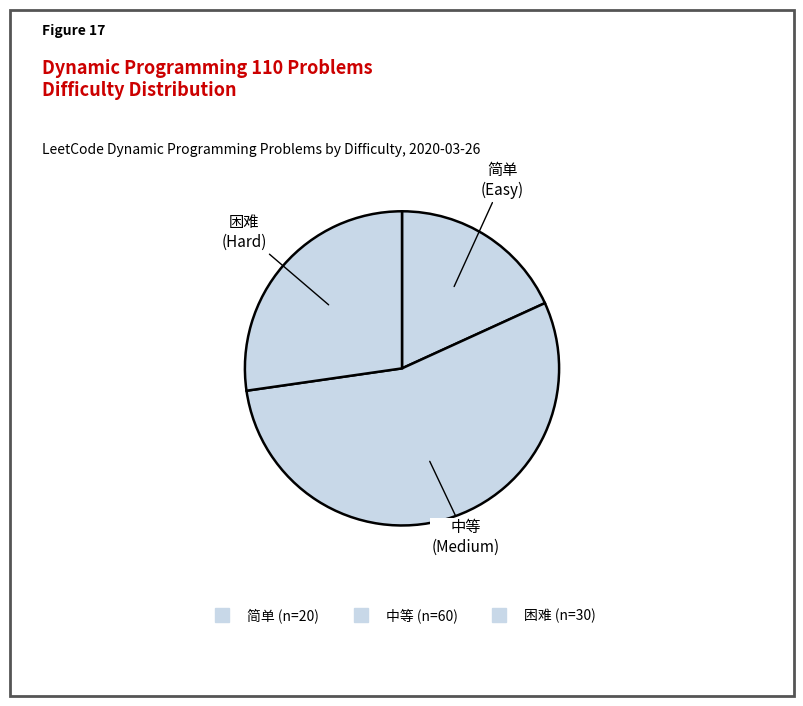

Combined, do 中等 and 简单 account for over 50%?

Yes